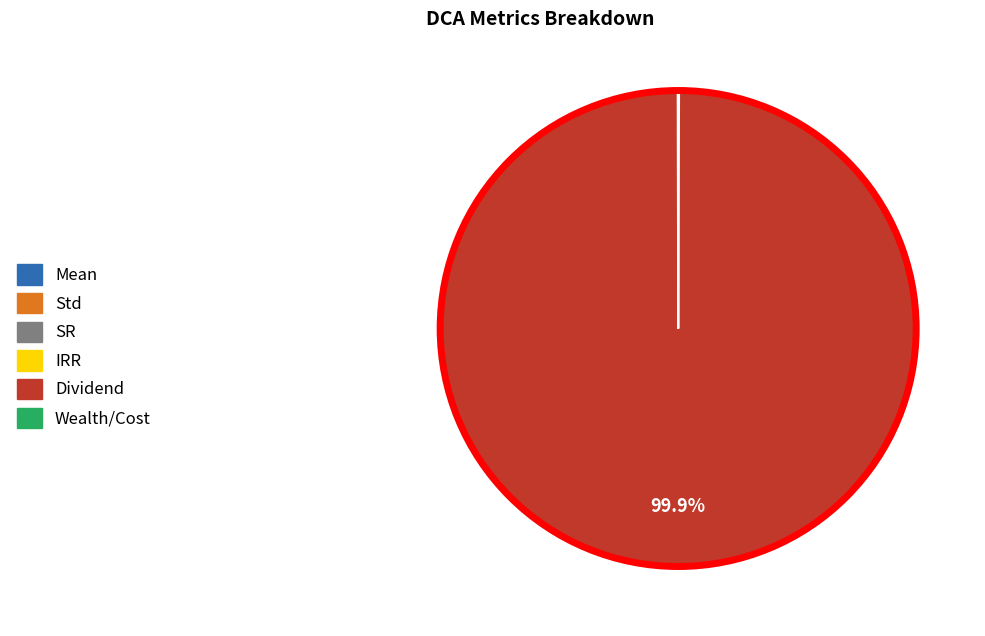

Which slice is the largest?

Dividend